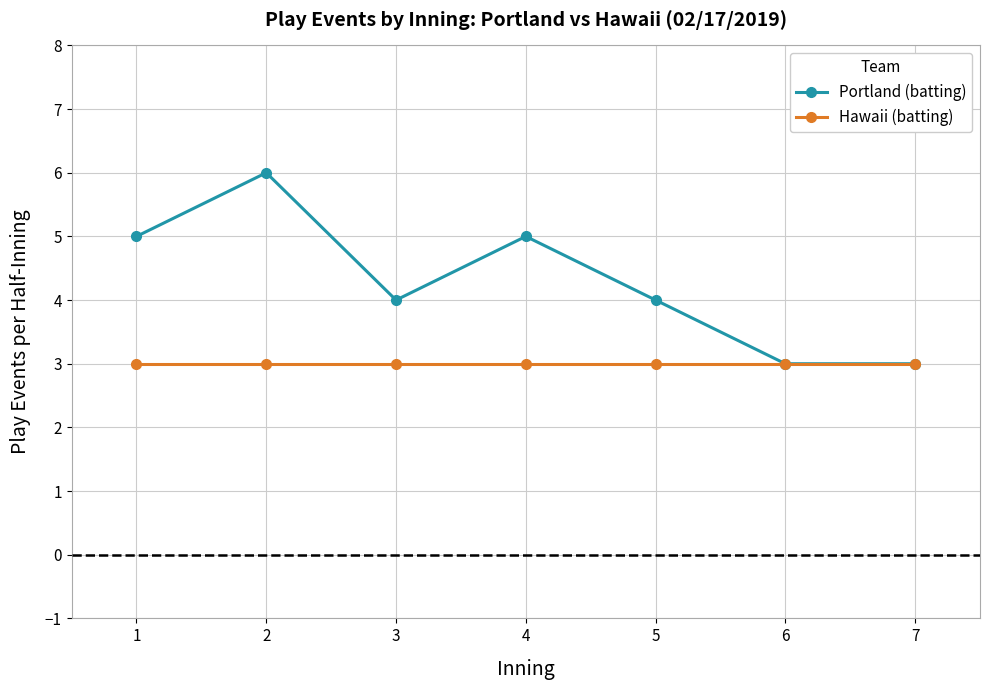

Which series changed the most between 2 and 4?

Portland (batting)